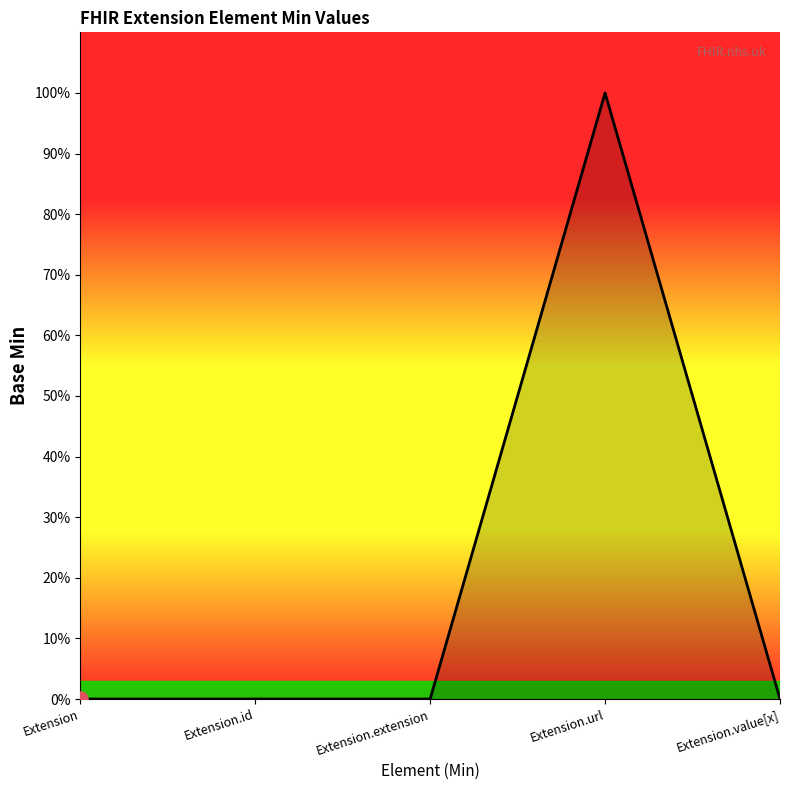

Between Extension.id and Extension.value[x], which is larger?

Extension.id